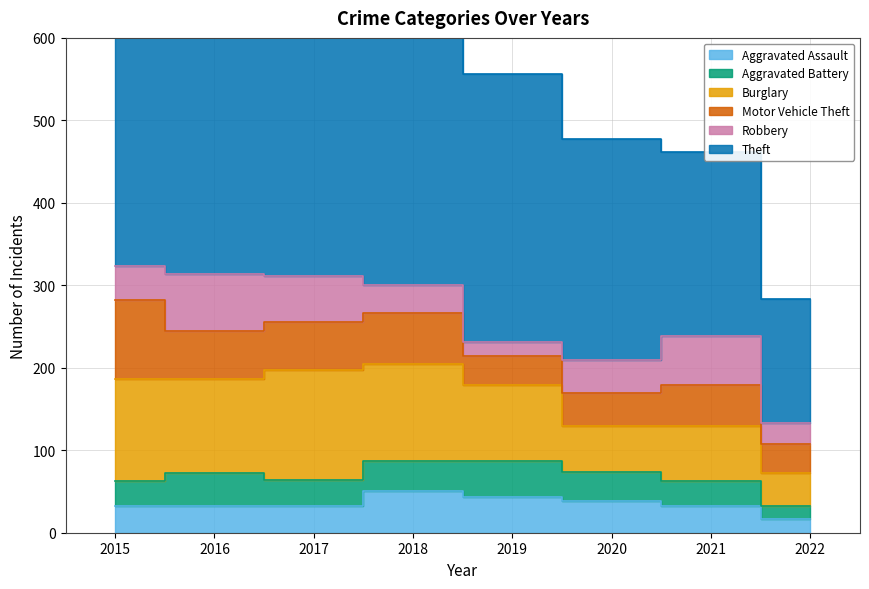

What is the average value of the Theft series?

301